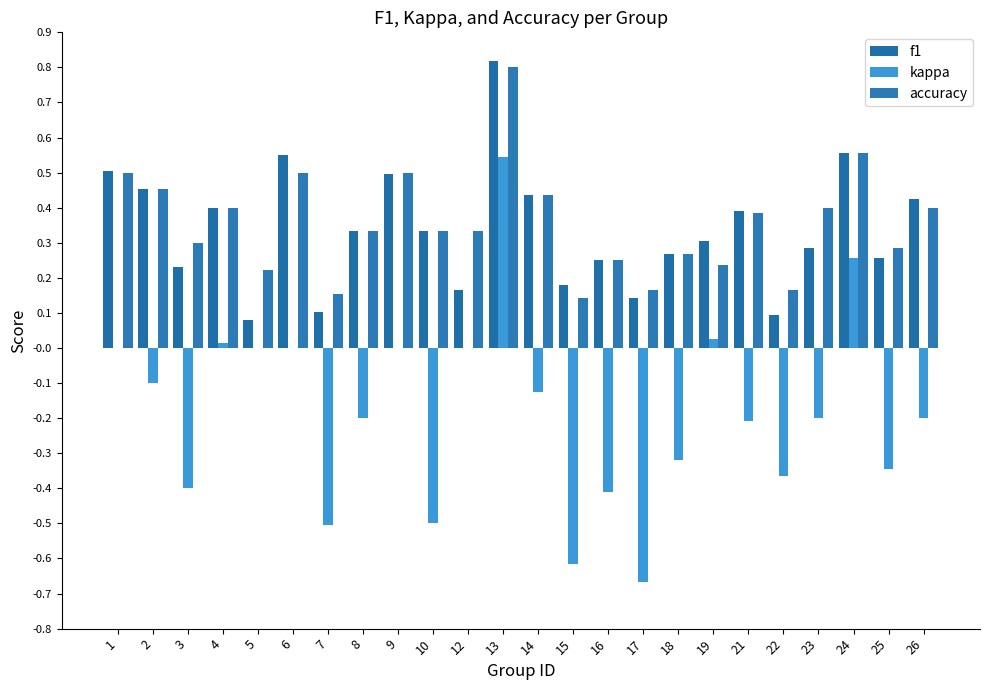

True or false: kappa has a value of -0.3 at 18.

True